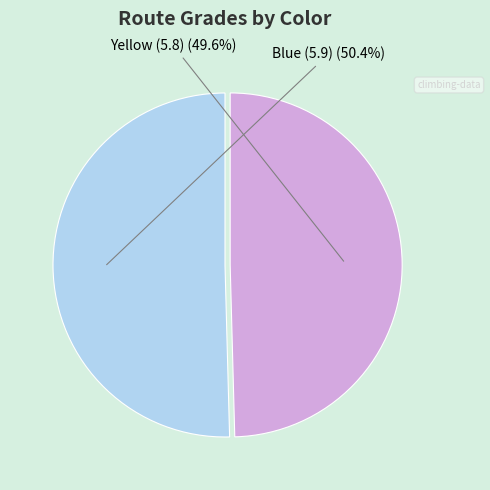

To the nearest percent, what is the average slice percentage?

50%